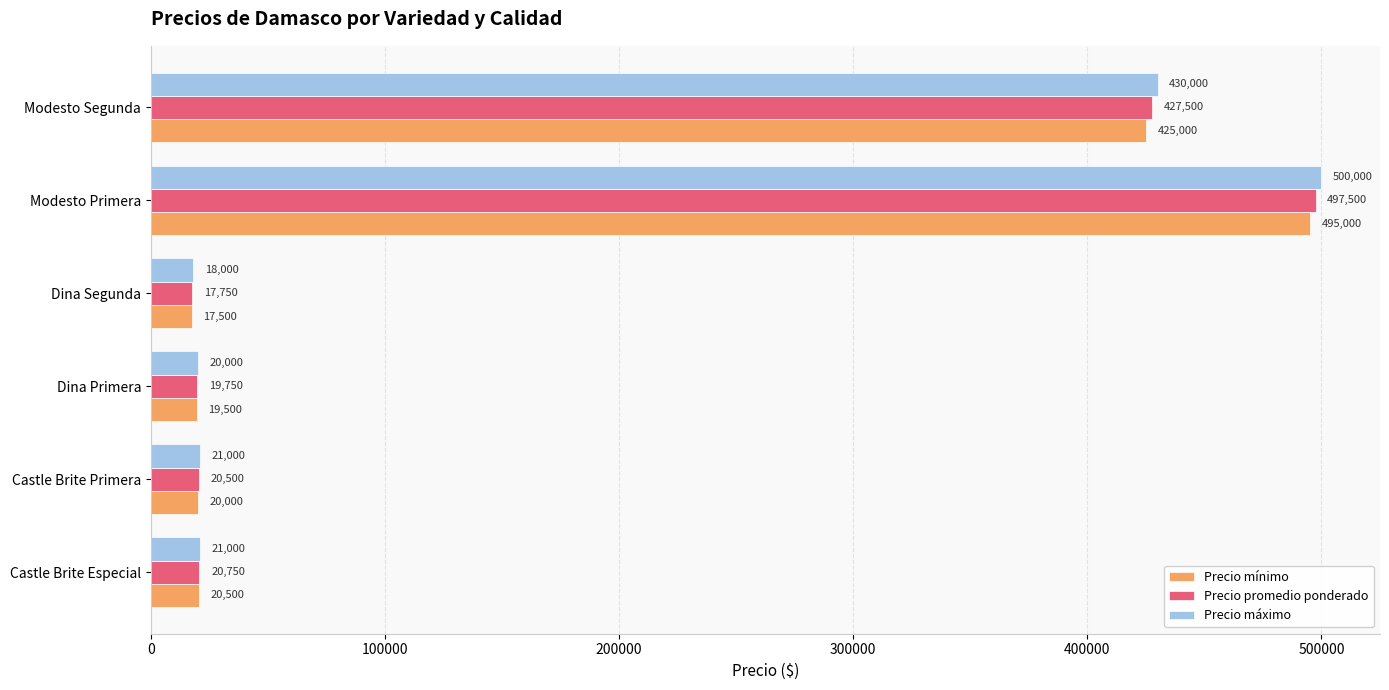

The Precio máximo series shows 18000 at Dina Segunda. True or false?

True